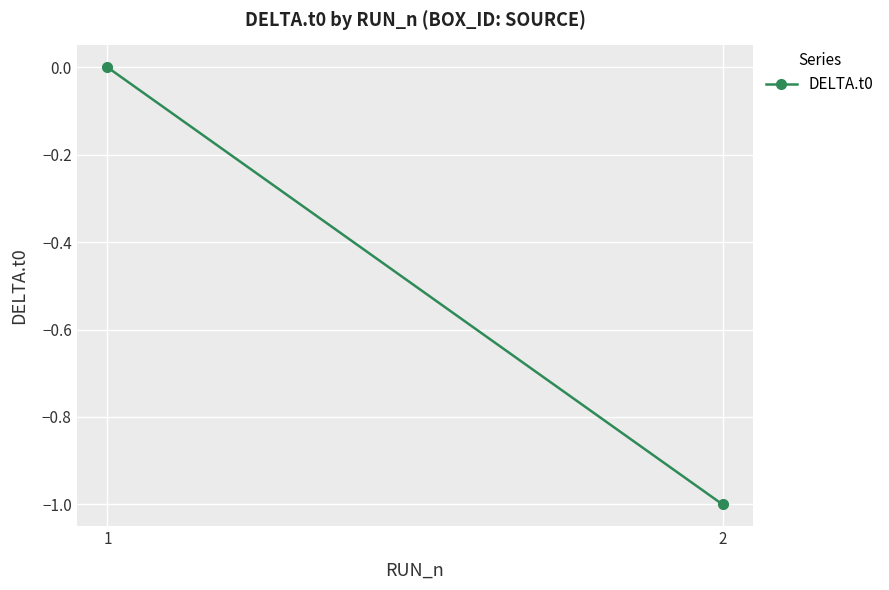

What is the value of the 2nd point from the left?

-1